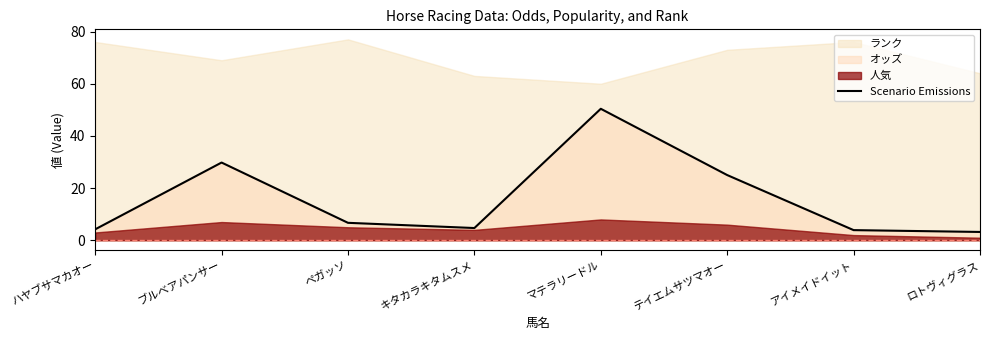

Approximately how many times larger is the value at ペガッソ compared to ハヤブサマカオー?

1.6